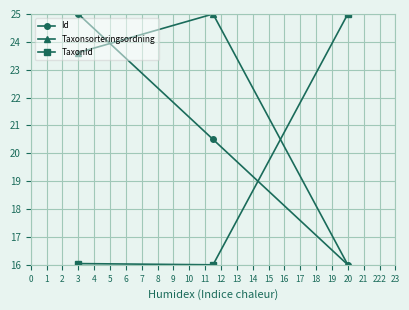

What is the maximum value for TaxonId?

25.0